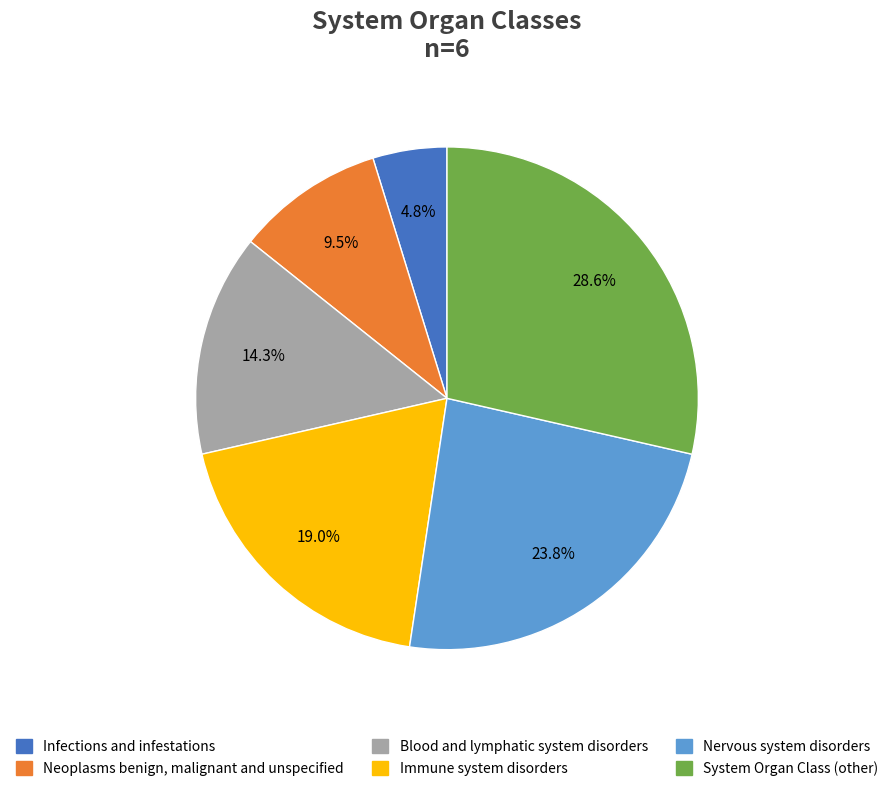

Which slice is the smallest?

Infections and infestations